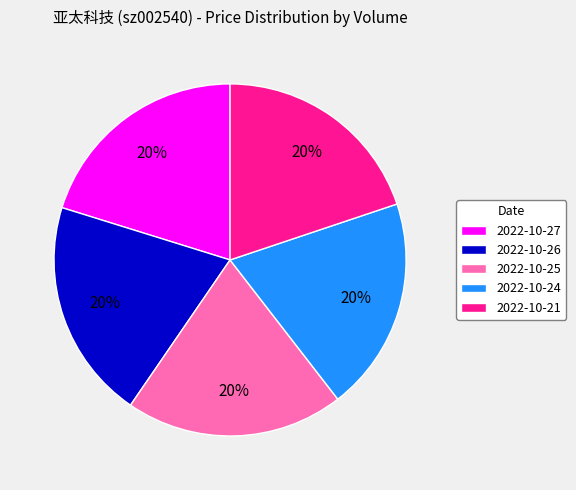

To the nearest percent, what is the combined percentage of 2022-10-27 and 2022-10-21?

40%